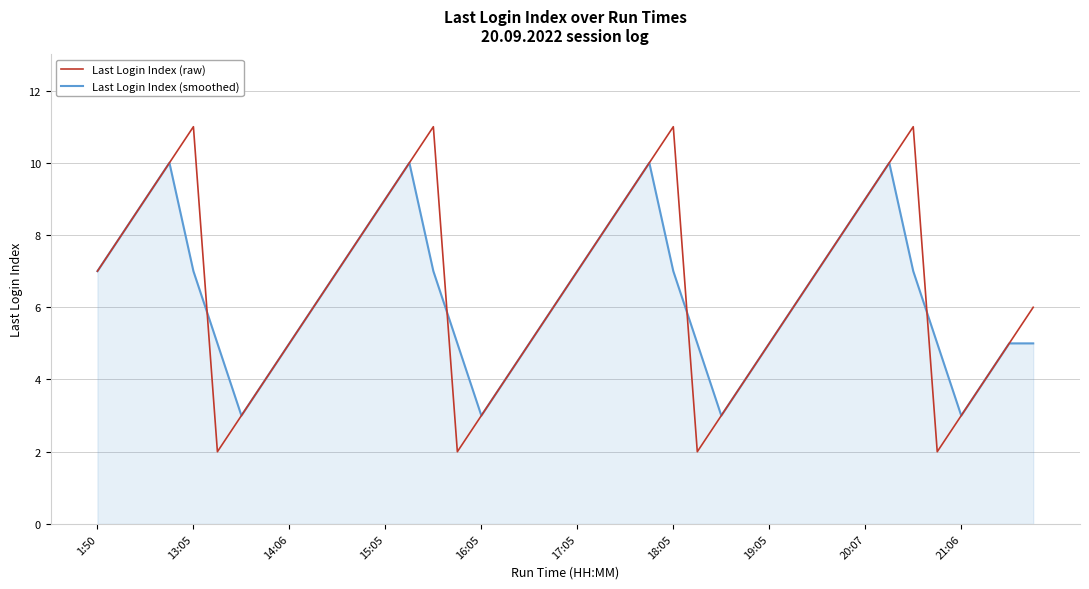

List the series in order of their peak value, lowest first.

Last Login Index (smoothed), Last Login Index (raw)